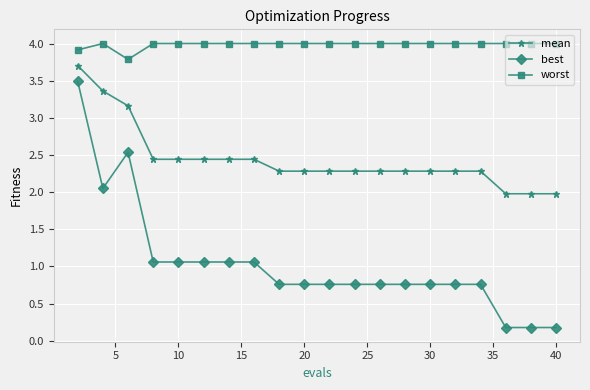

What is the average value of the worst series?

4.0